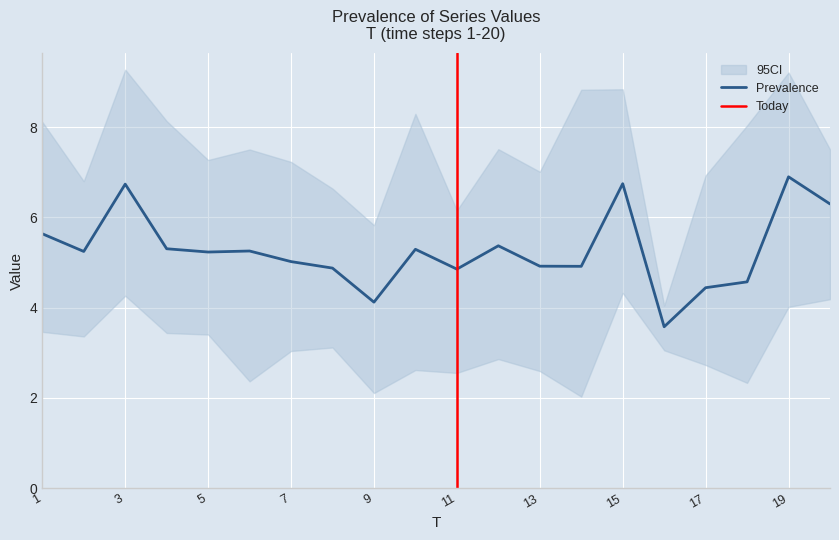

What is the maximum value for Prevalence?

6.9